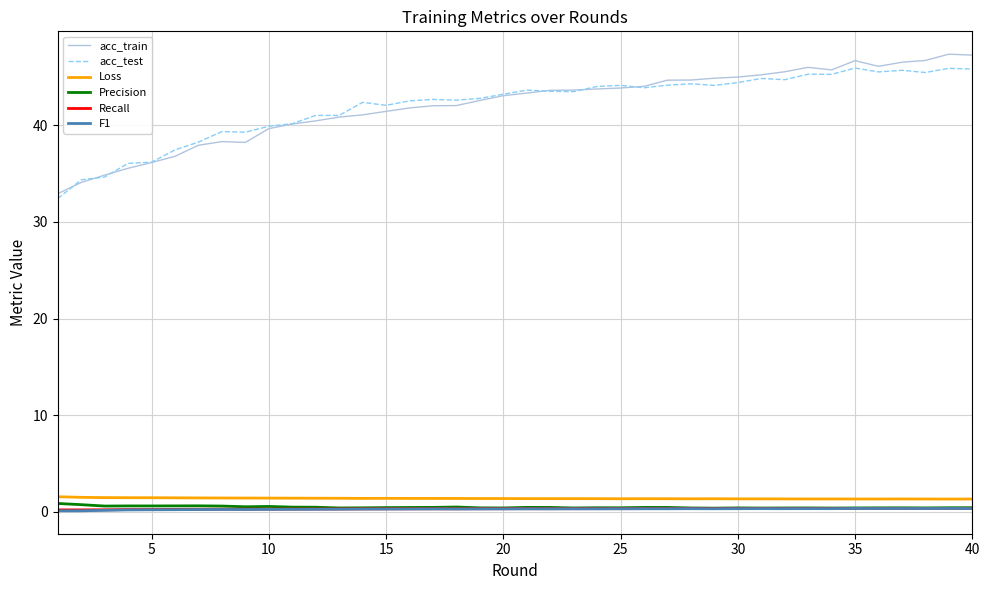

Which series has the largest range (max minus min)?

acc_train